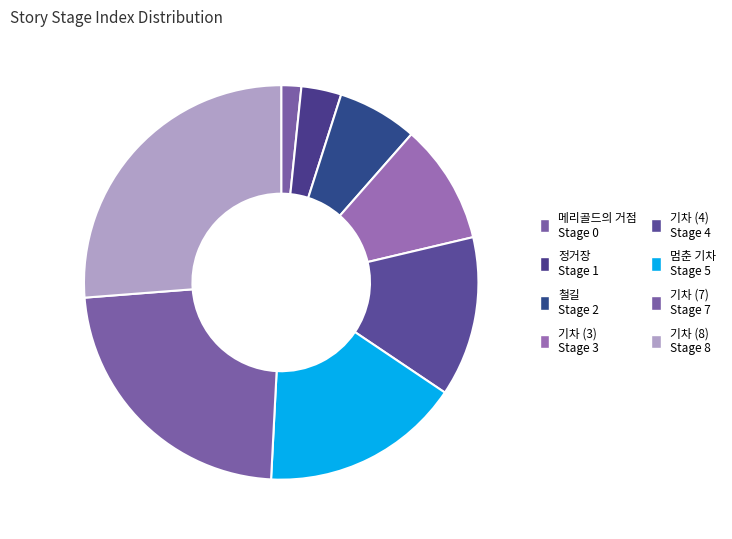

Combined, do 정거장 and 메리골드의 거점 account for over 50%?

No